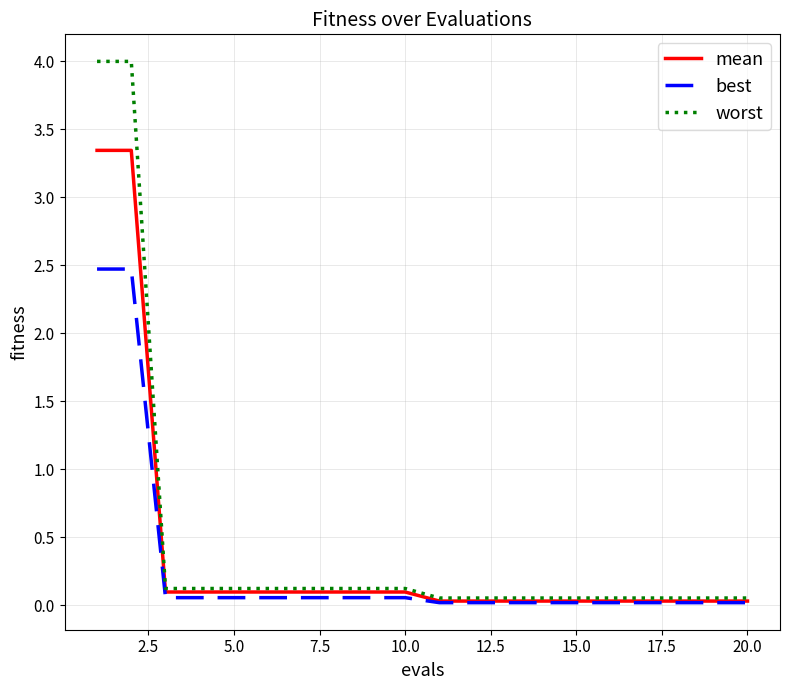

How many series are shown in this chart?

3